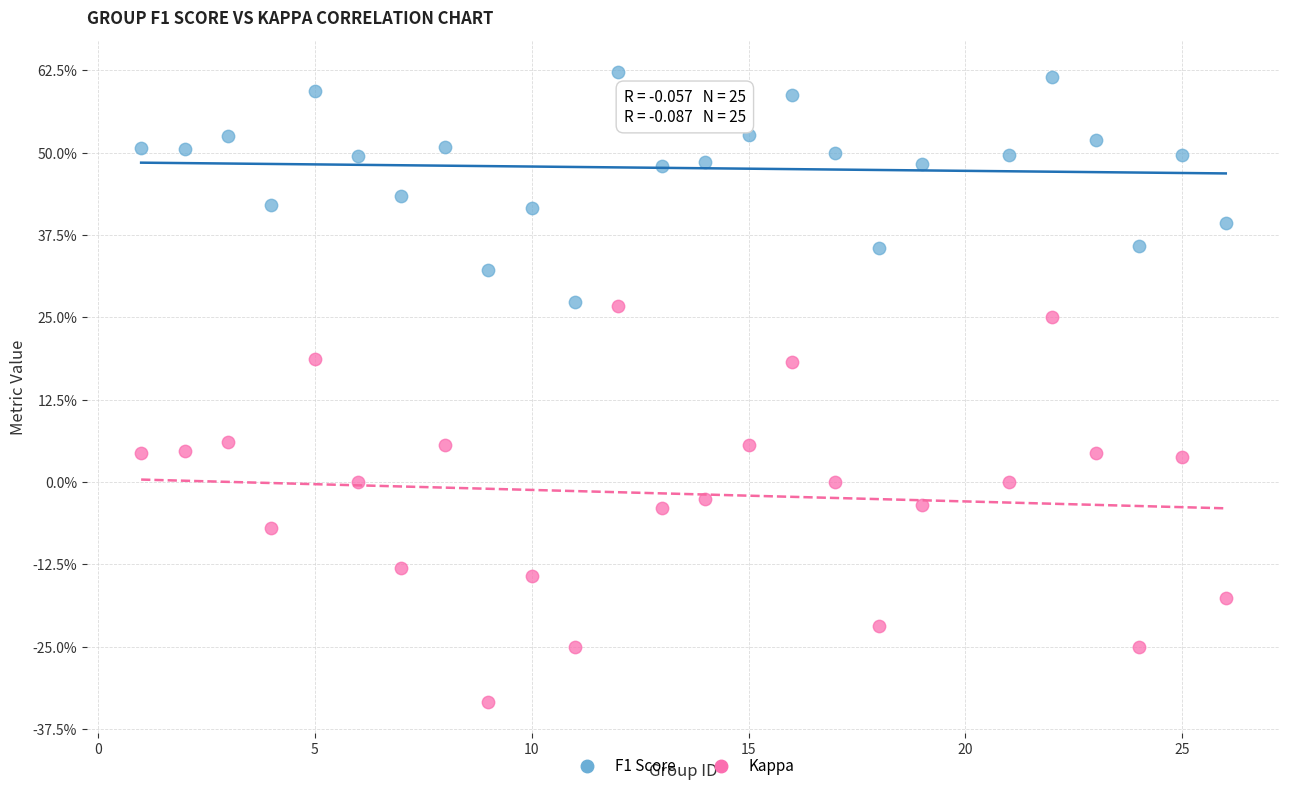

Which series reaches the maximum Y coordinate?

F1 Score